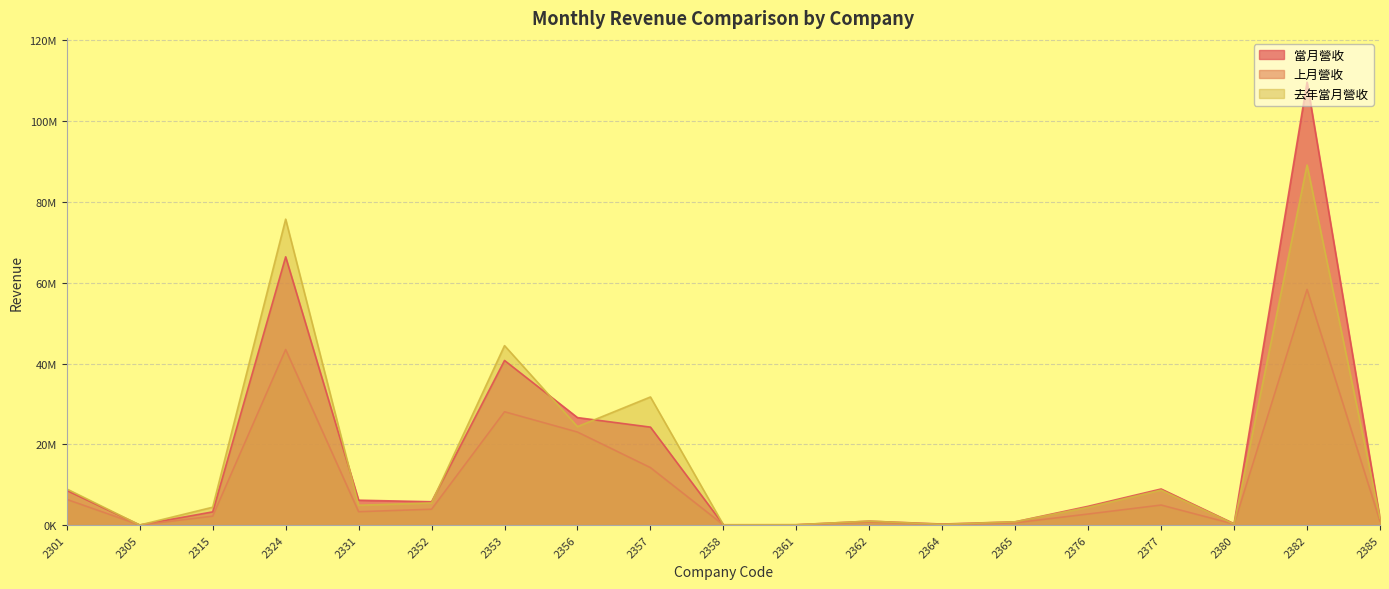

Reading right to left, list all the values displayed in this chart.

當月營收: 1536644	109651249	331689	8930815	4648520	805937	250578	964854	79542	80147	24248845	26606737	40752933	5771108	6154952	66417105	3265527	20192	8571505
上月營收: 931036	58342804	224458	4956124	2735854	550778	98829	747543	54280	43653	14223172	23027217	28054539	3918914	3306824	43471055	2202015	12093	6349603
去年當月營收: 1662946	89137139	258710	8666606	4405114	805173	172782	969528	78605	51071	31714901	24370603	44426874	5480434	4901196	75738043	4417379	12017	8939781